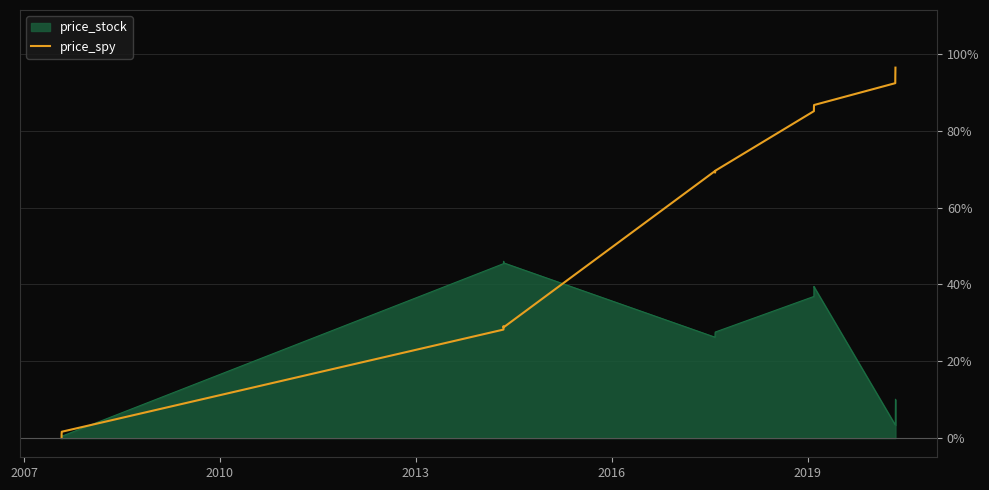

What is the maximum value shown in the chart?

96.4